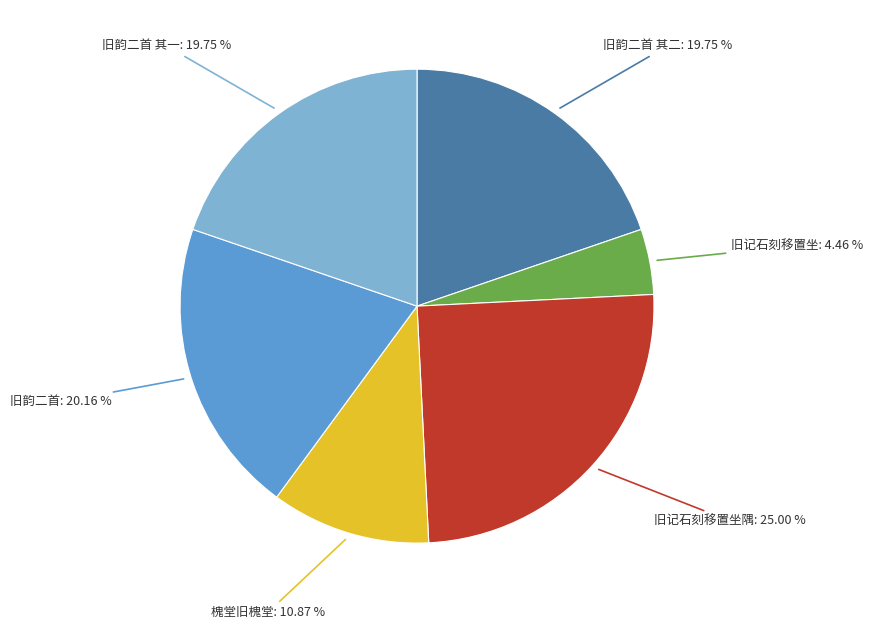

To the nearest percent, what is the average slice percentage?

17%